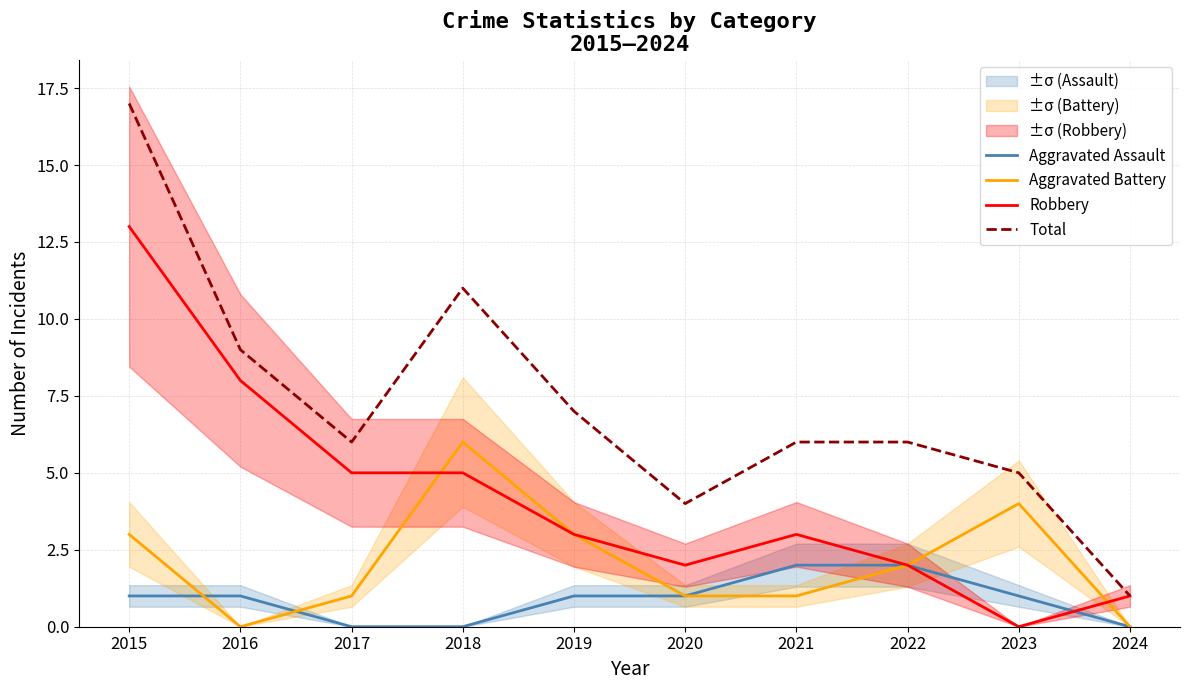

How many lines are shown in the chart?

4